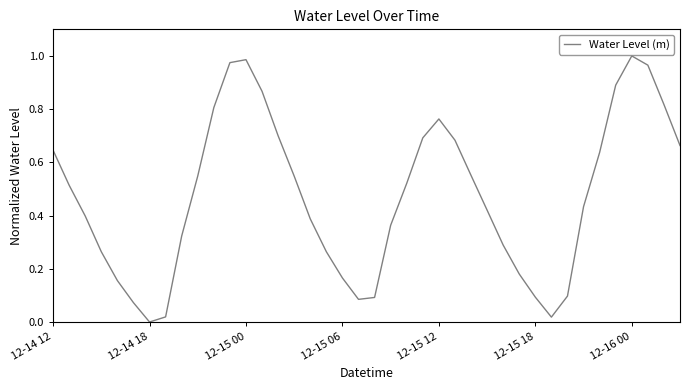

How many lines are shown in the chart?

1